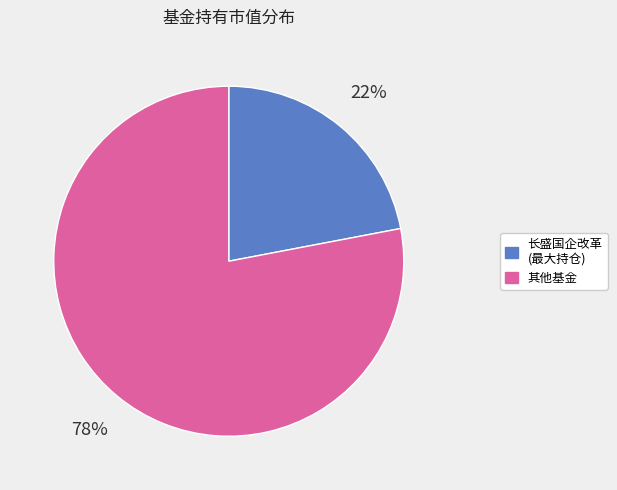

Does any single category account for the majority?

Yes